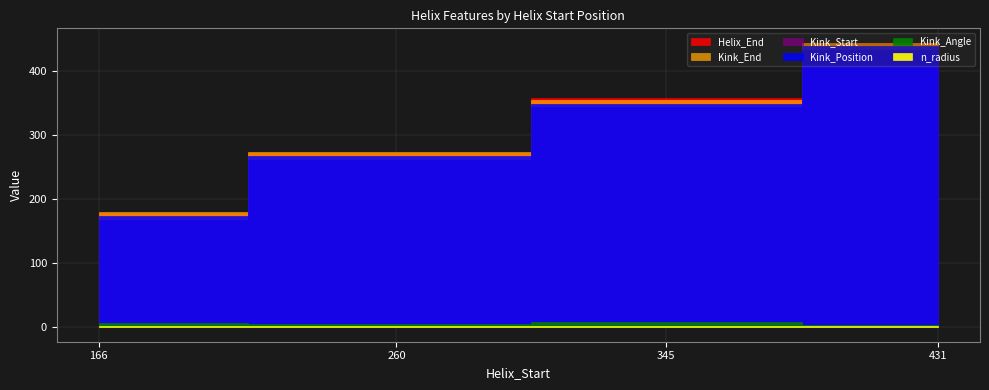

At which label does n_radius reach its peak?

260